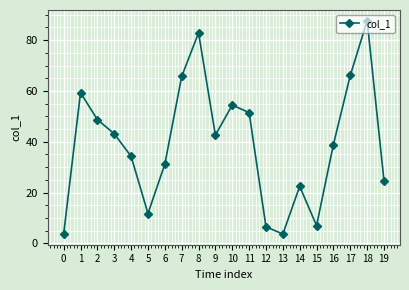

What is the value of the 17th point from the left?

38.9